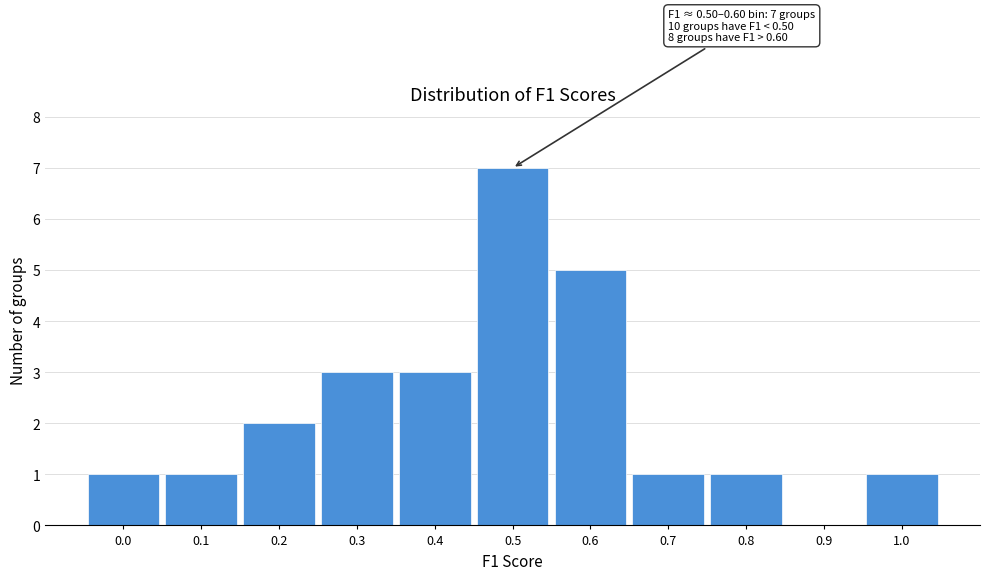

Reading right to left, transcribe all the data shown in this chart.

1.0=1	0.9=0	0.8=1	0.7=1	0.6=5	0.5=7	0.4=3	0.3=3	0.2=2	0.1=1	0.0=1